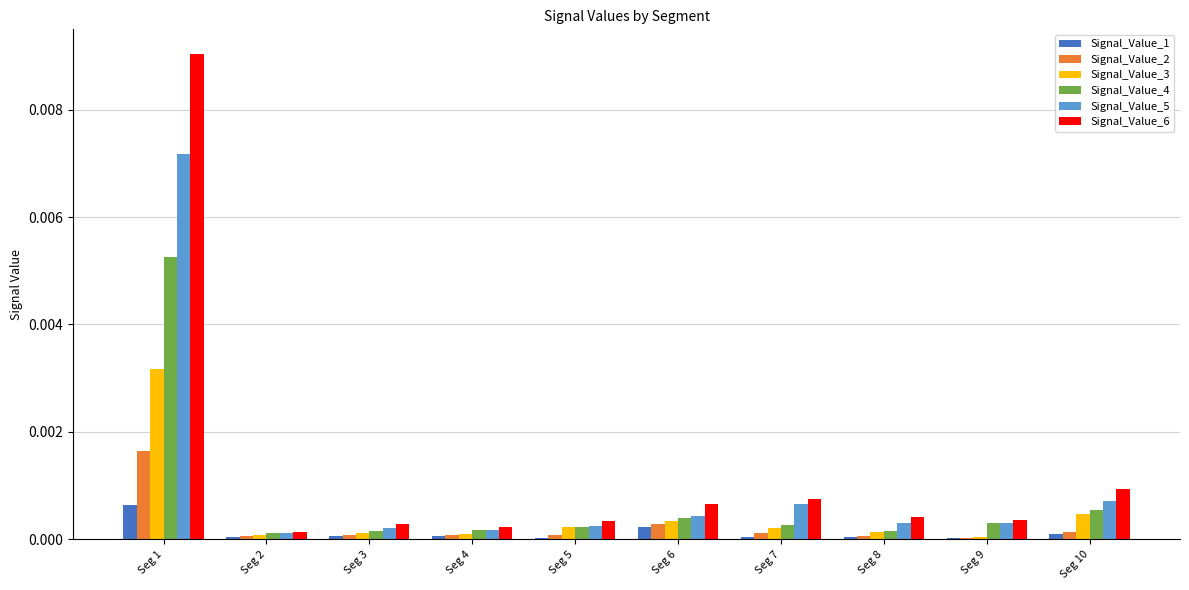

Are the bars horizontal?

No